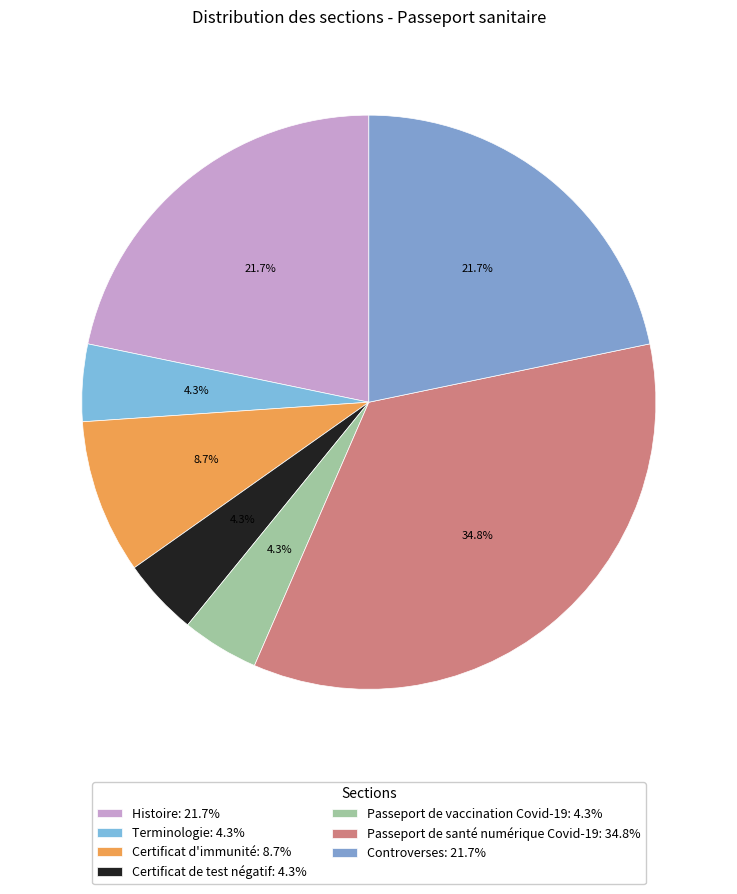

Which slice is the largest?

Passeport de santé numérique Covid-19